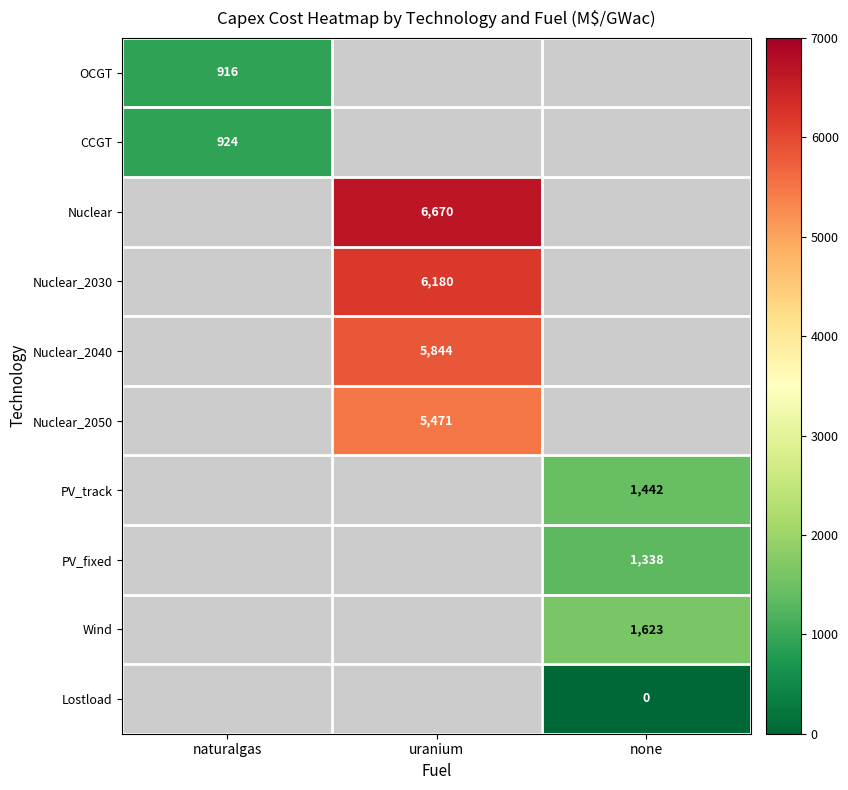

The value of Nuclear_2040 at uranium is 5844. True or false?

True